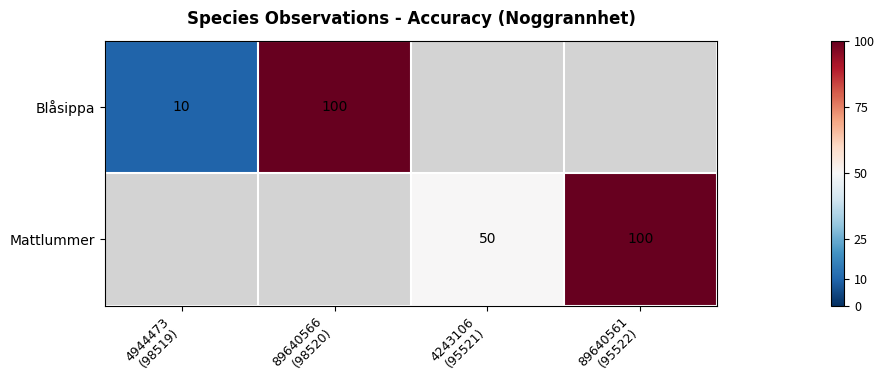

The value of Blåsippa at 89640566 (98520) is 25.8. True or false?

False